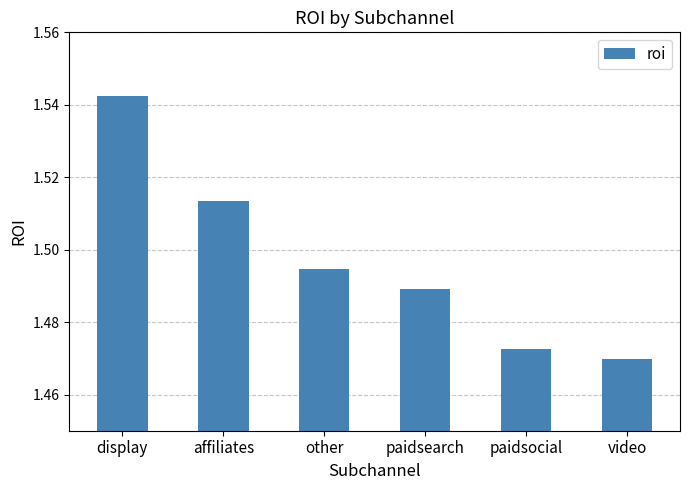

True or false: the data shows 0.7 at video.

False